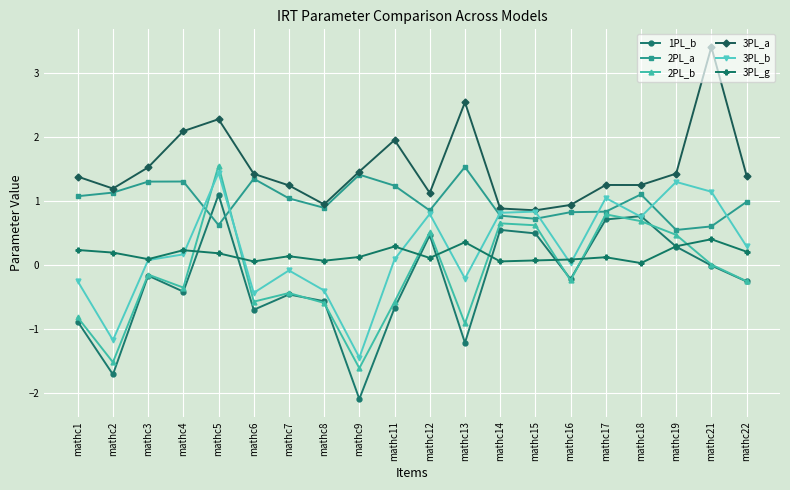

Between mathc1 and mathc3, which series saw the biggest shift?

1PL_b